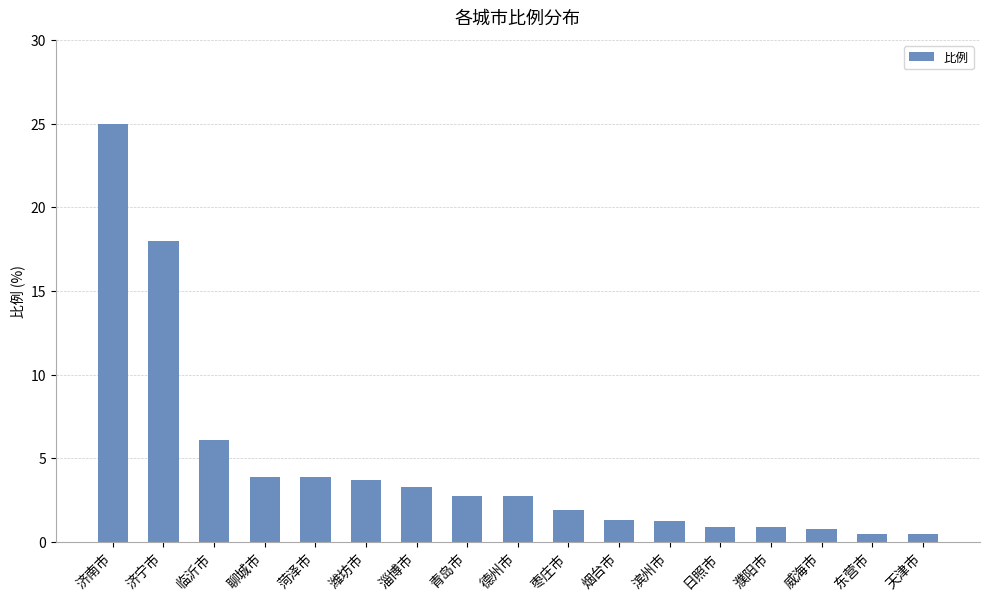

What is the minimum value shown in the chart?

0.5